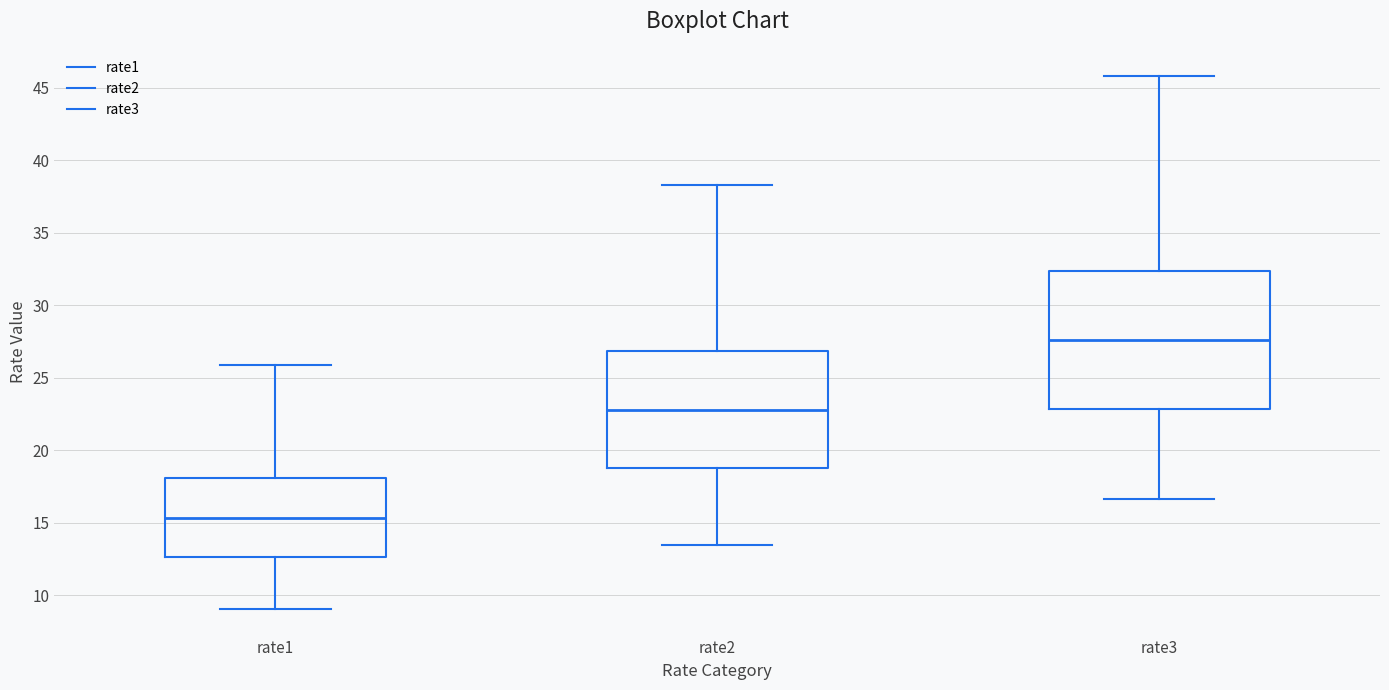

Which box has the highest median line?

rate3